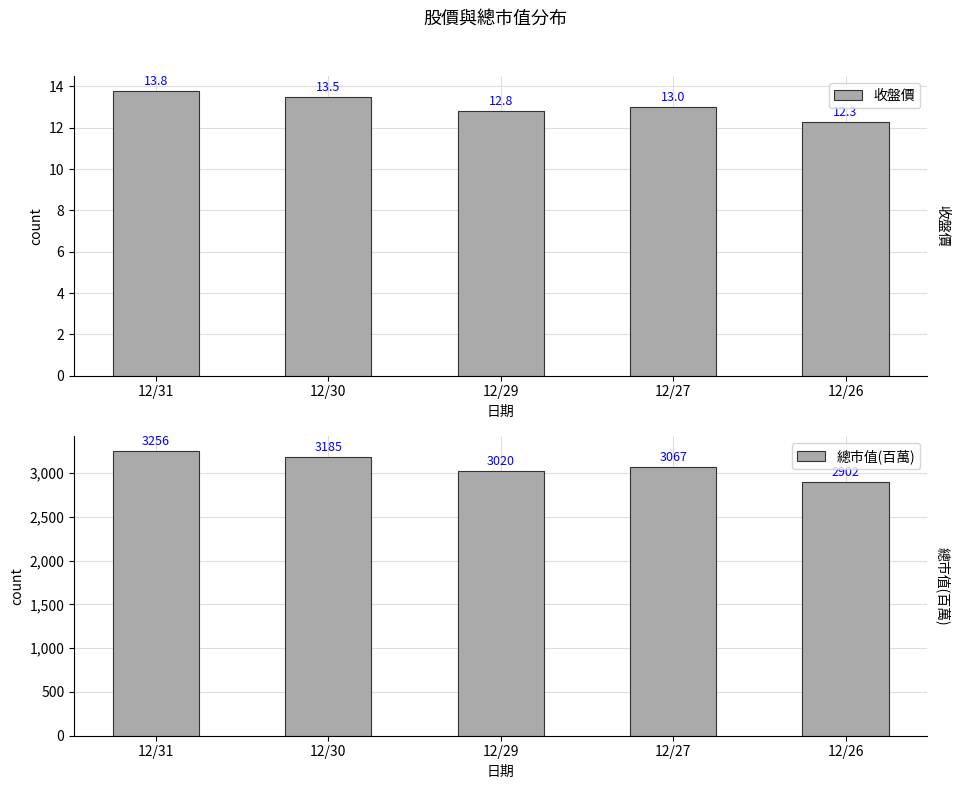

Reading left to right, transcribe all the data shown in this chart.

收盤價: 13.8	13.5	12.8	13.0	12.3
總市值(百萬): 3256.0	3185.0	3020.0	3067.0	2902.0